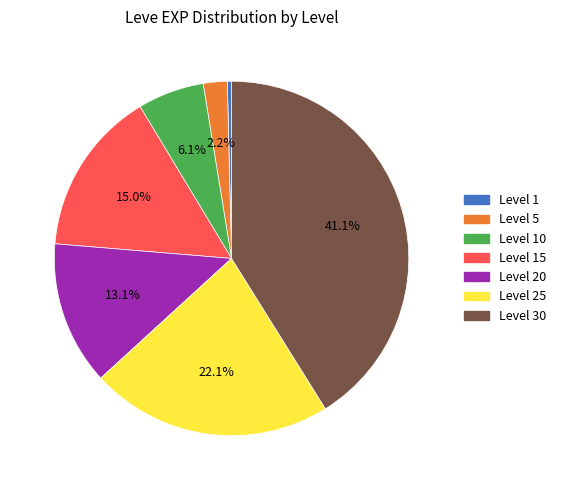

Does any single category account for the majority?

No